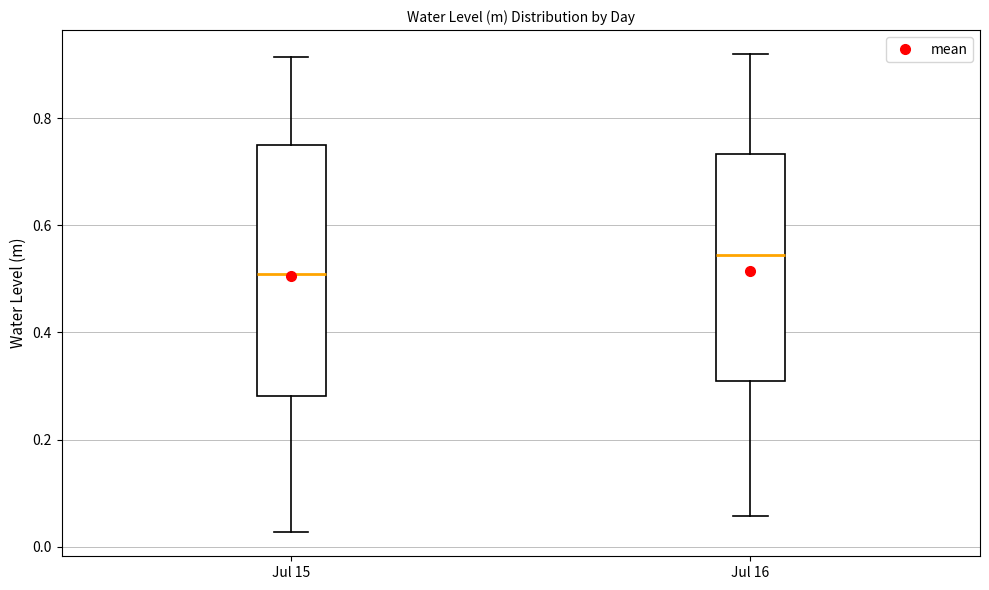

Reading left to right, transcribe this box plot: for each box, give where its median line is, the range the box spans, and where its two whiskers end, as read against the y-axis. The values are not printed on the chart, so give them approximately, as read against the axis.

Jul 15: median 0.50, box 0.28 to 0.74, whiskers 0.02 to 0.92
Jul 16: median 0.54, box 0.32 to 0.74, whiskers 0.06 to 0.92